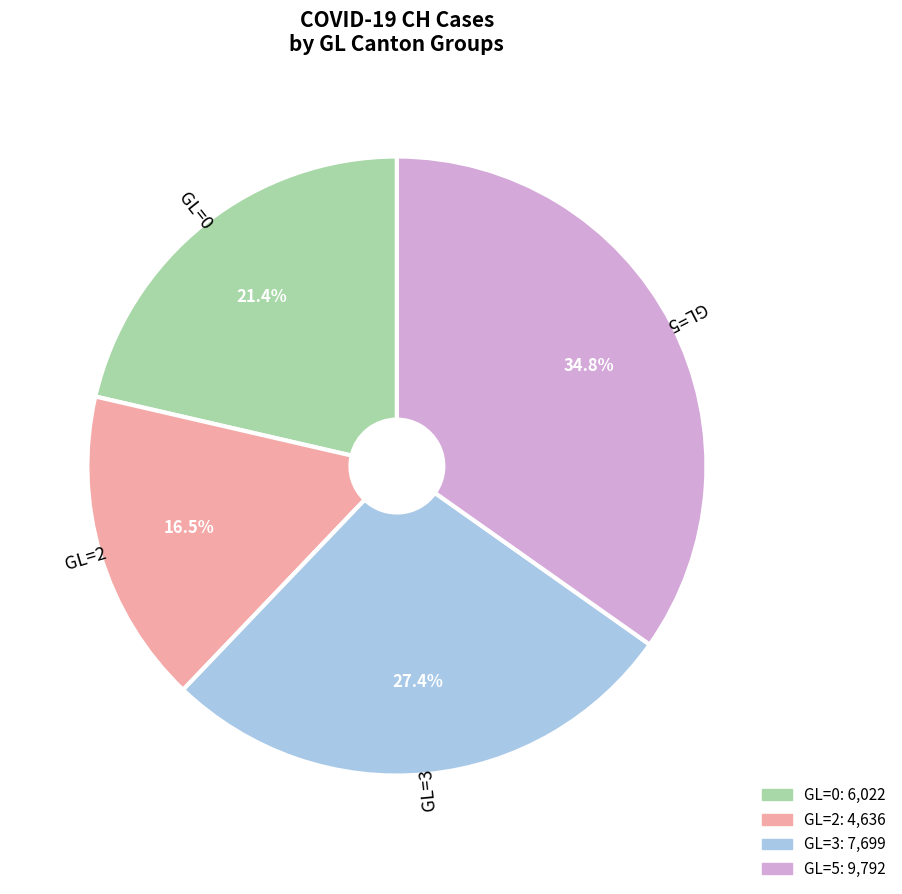

Is there any slice that represents more than half of the pie?

No